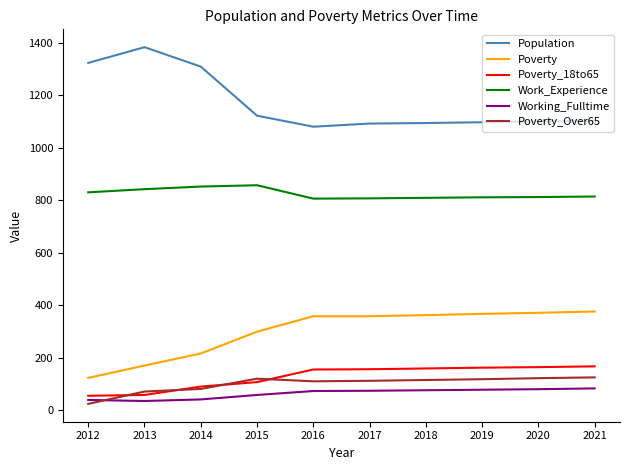

True or false: Poverty_18to65 and Poverty cross at least once.

False